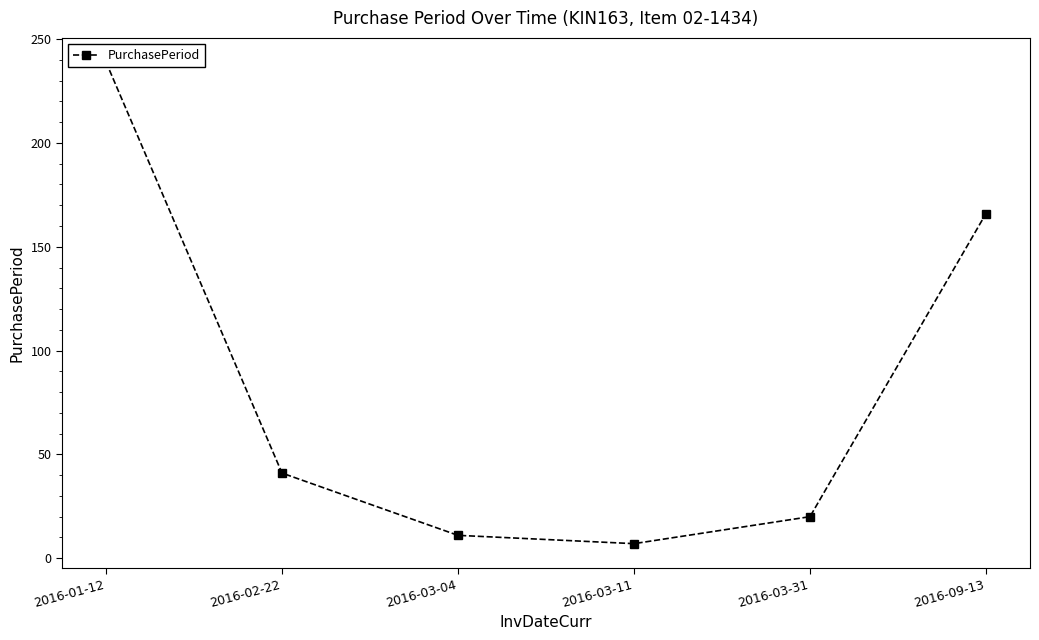

True or false: there are more than 1 points higher than both neighbors.

False